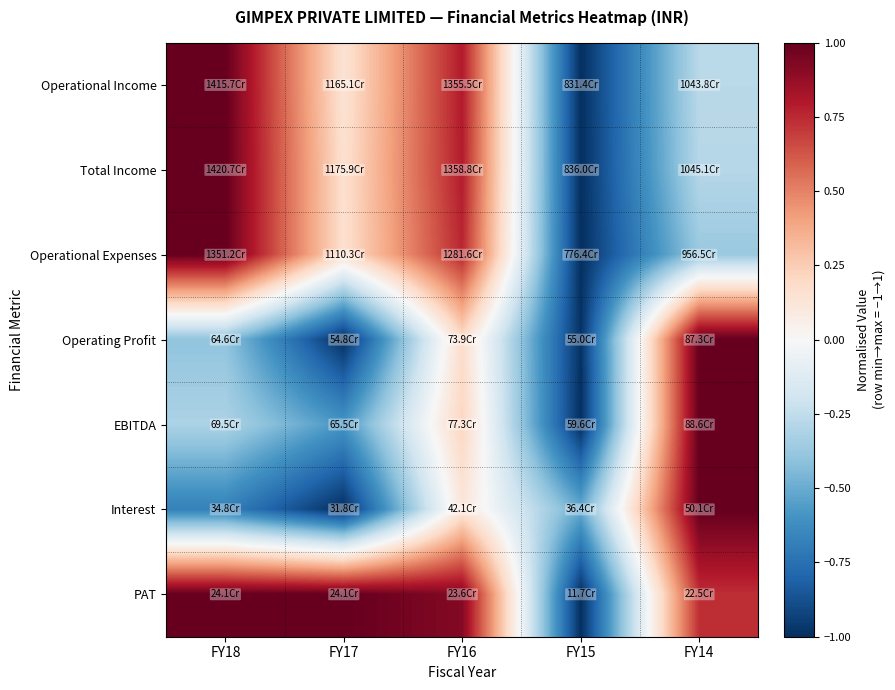

Reading left to right, list all the values displayed in this chart.

Operational Income: FY18=1.0	FY17=0.1	FY16=0.8	FY15=-1.0	FY14=-0.3
Total Income: FY18=1.0	FY17=0.2	FY16=0.8	FY15=-1.0	FY14=-0.3
Operational Expenses: FY18=1.0	FY17=0.2	FY16=0.8	FY15=-1.0	FY14=-0.4
Operating Profit: FY18=-0.4	FY17=-1.0	FY16=0.2	FY15=-1.0	FY14=1.0
EBITDA: FY18=-0.3	FY17=-0.6	FY16=0.2	FY15=-1.0	FY14=1.0
Interest: FY18=-0.7	FY17=-1.0	FY16=0.1	FY15=-0.5	FY14=1.0
PAT: FY18=1.0	FY17=1.0	FY16=0.9	FY15=-1.0	FY14=0.7